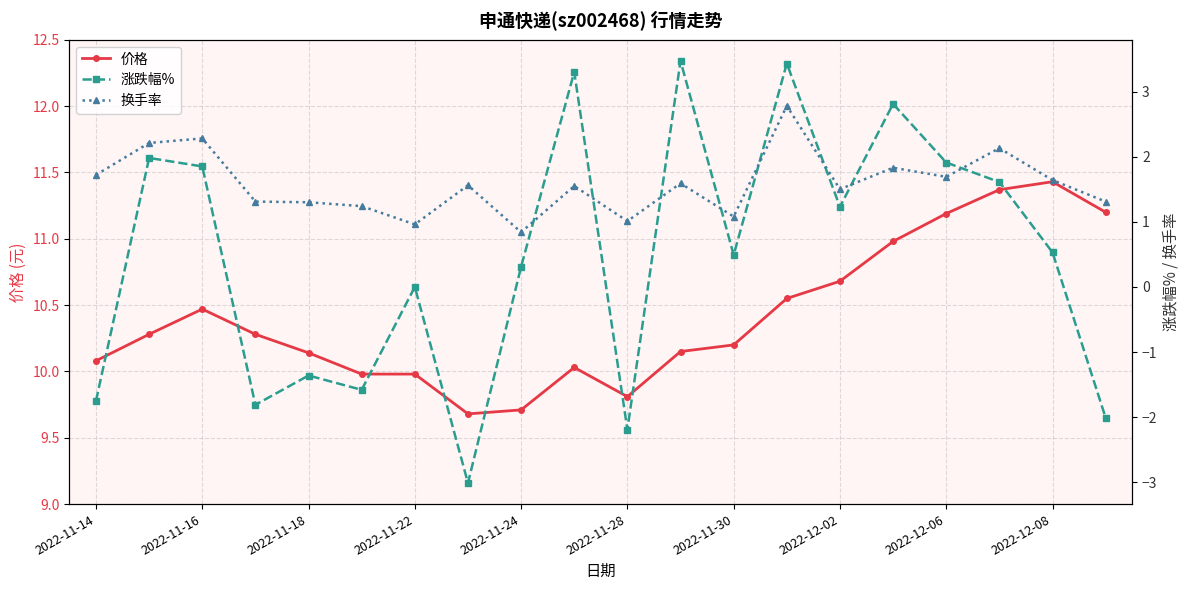

Where is the first local maximum for 价格?

2022-11-16